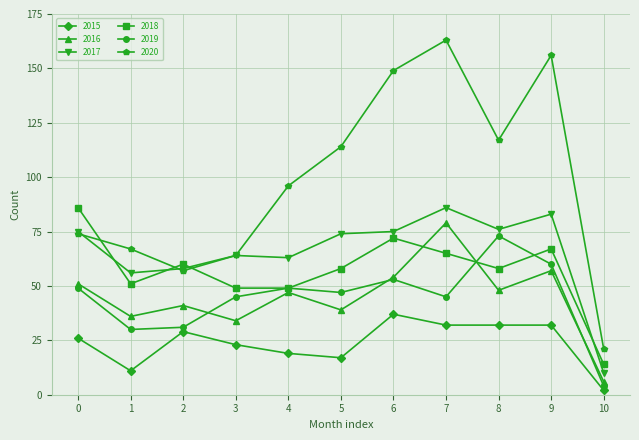

True or false: 2020 has more than 1 interior local peaks.

True